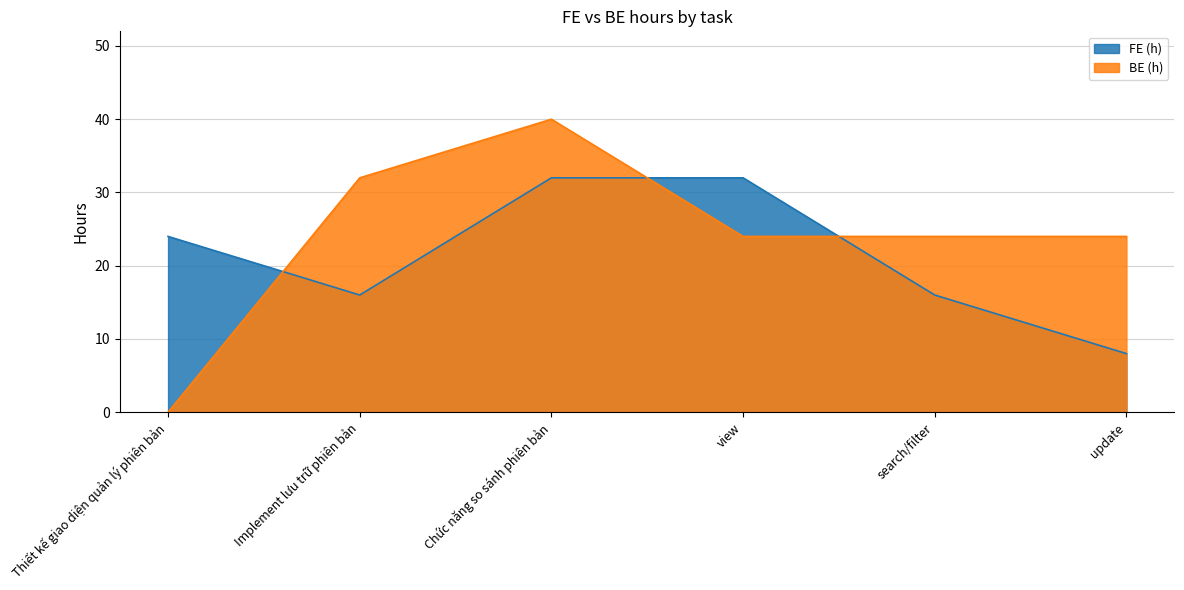

Between which two adjacent categories do FE (h) and BE (h) first intersect?

Thiết kế giao diện quản lý phiên bản and Implement lưu trữ phiên bản